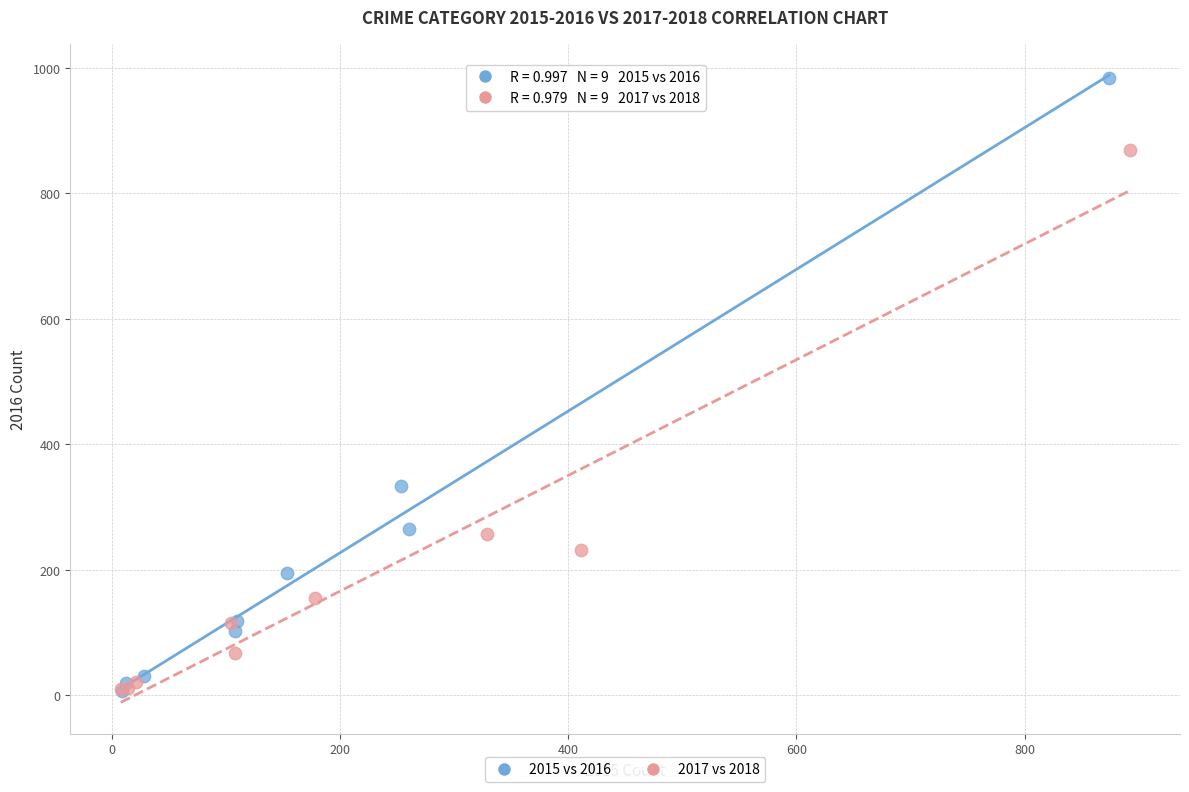

Which series has the largest Y range (max minus min)?

2015 vs 2016